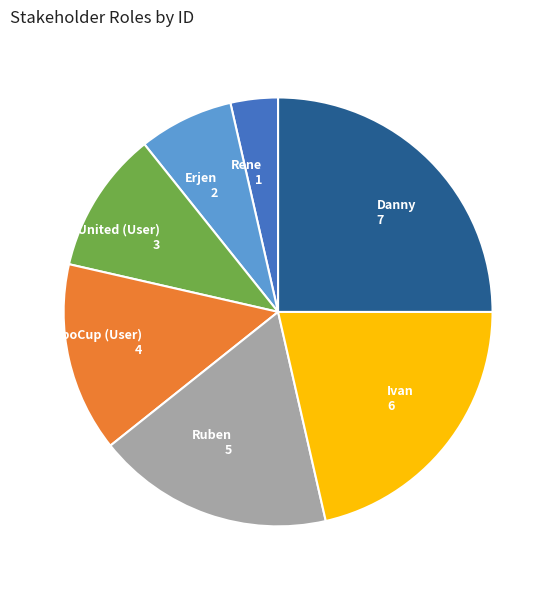

Does RoboCup (User) represent more than half of the total?

No